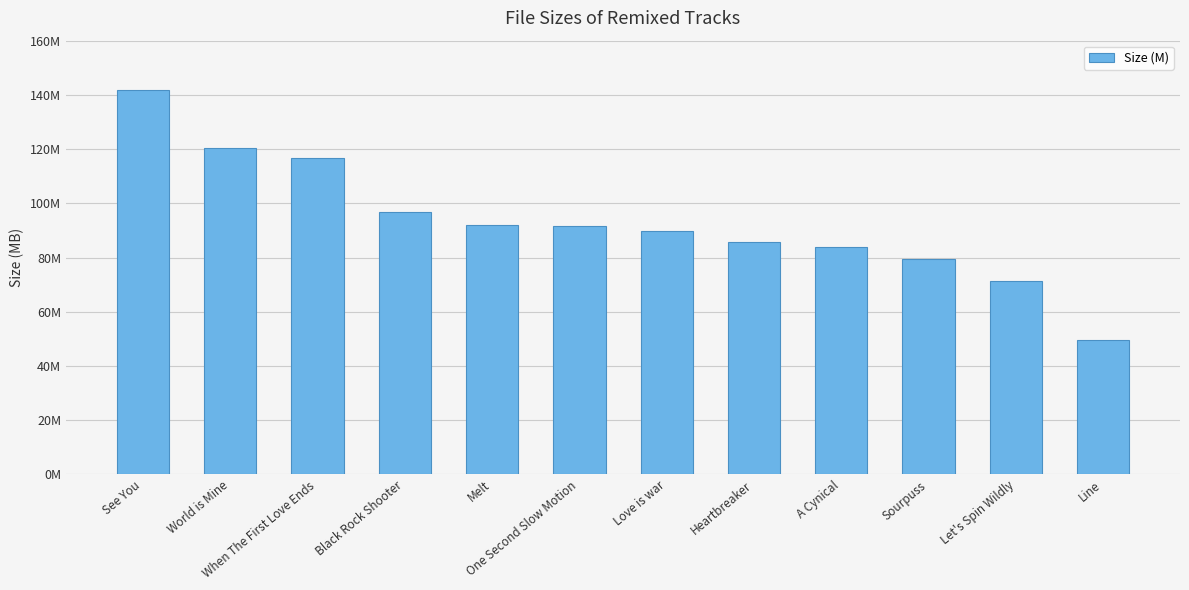

What is the sum of all values?

1119.6